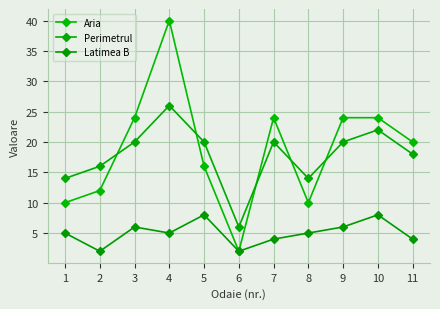

Reading left to right, what are all the values shown in this chart?

Aria: 10	12	24	40	16	2	24	10	24	24	20
Perimetrul: 14	16	20	26	20	6	20	14	20	22	18
Latimea B: 5	2	6	5	8	2	4	5	6	8	4